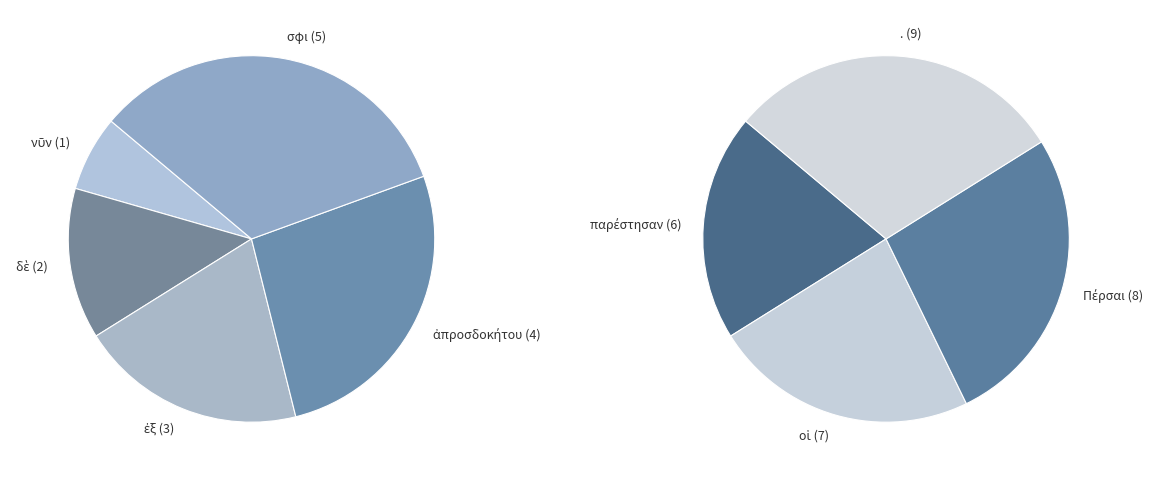

How many segments does this pie chart have?

9